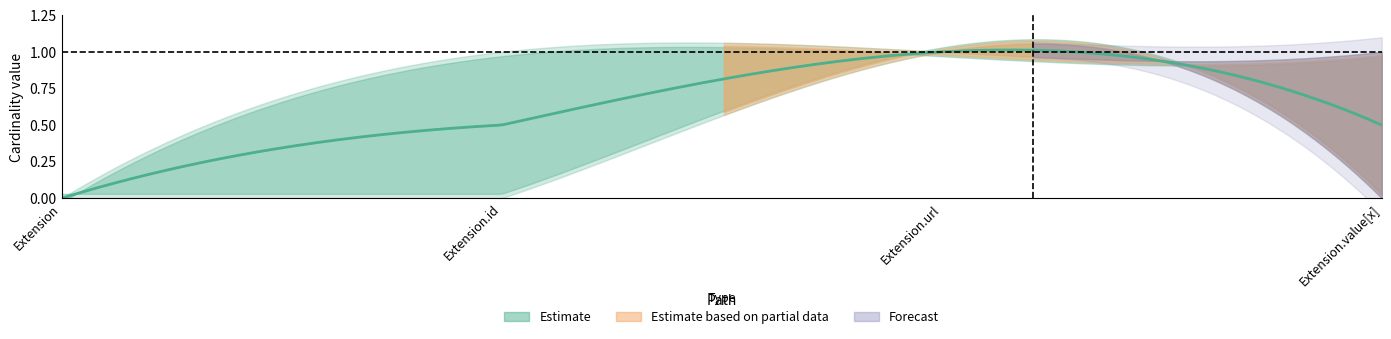

What position from the left is Extension.id?

2